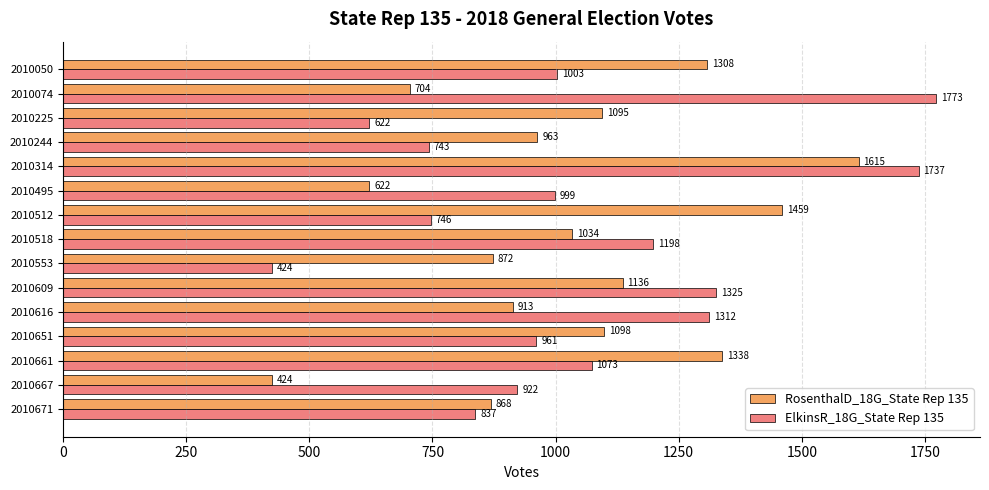

What is the difference between the highest and lowest values at 2010671?

31